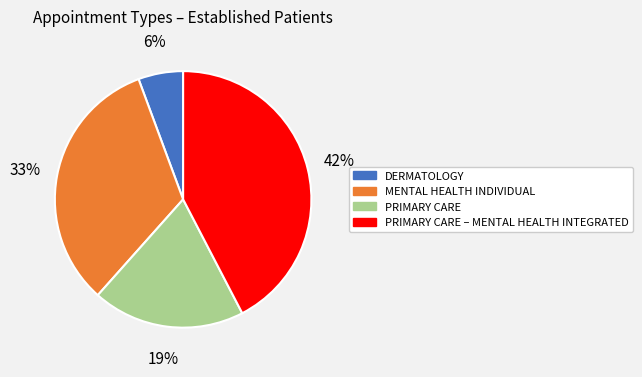

Is there a majority slice in this chart?

No